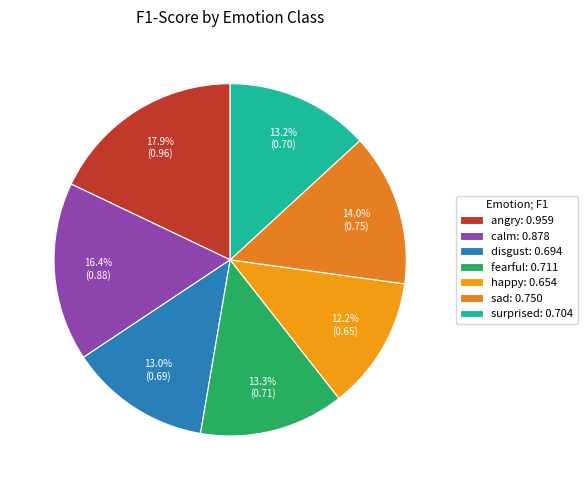

Does calm account for over 50% of the chart?

No